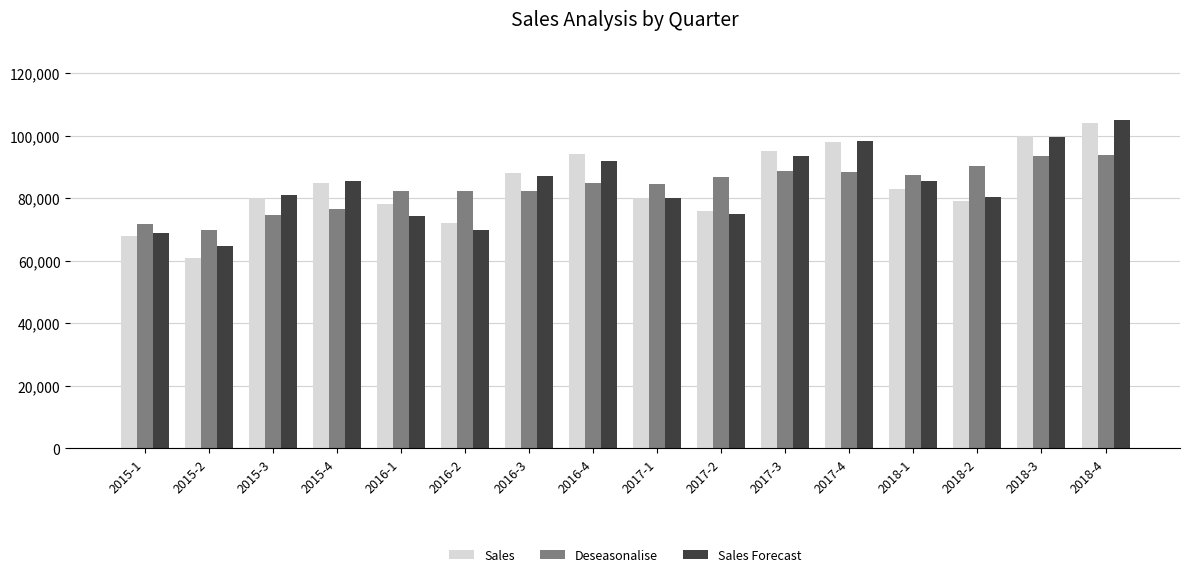

How many values in the Deseasonalise series are below 84773?

8